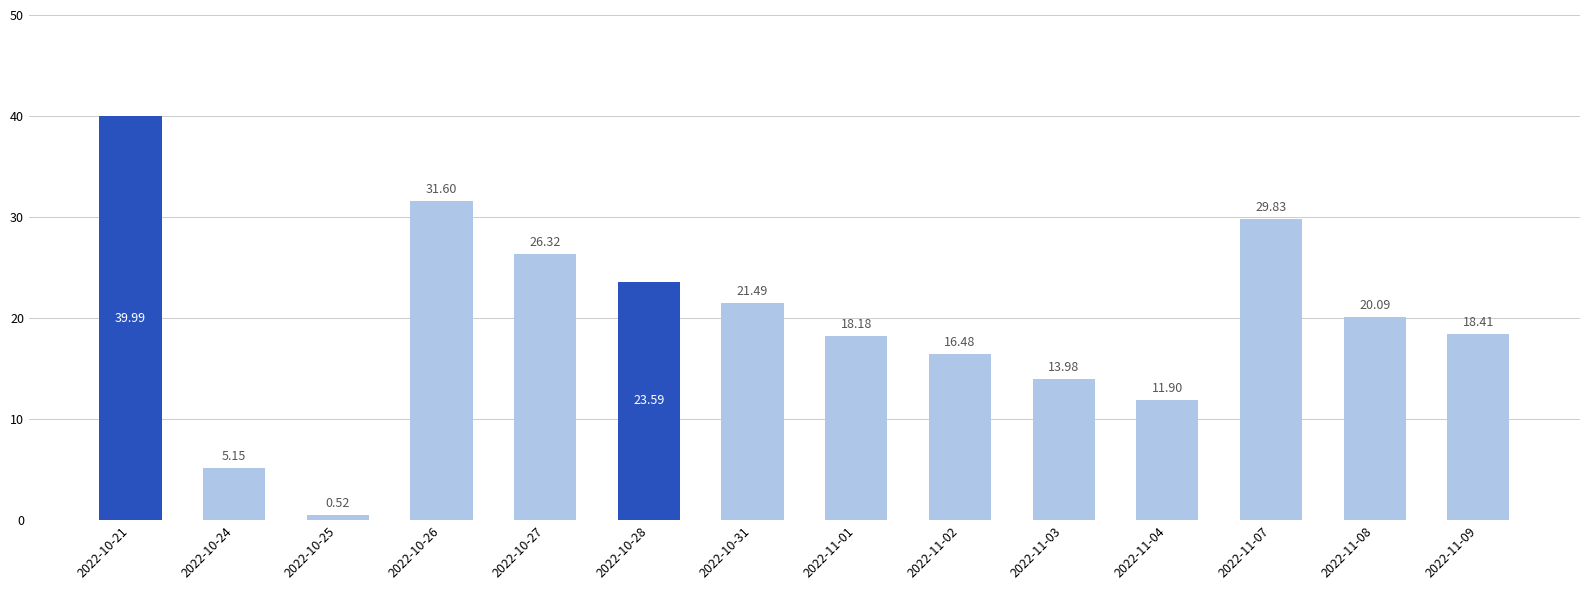

What is the change in value from 2022-10-25 to 2022-10-26?

+31.1